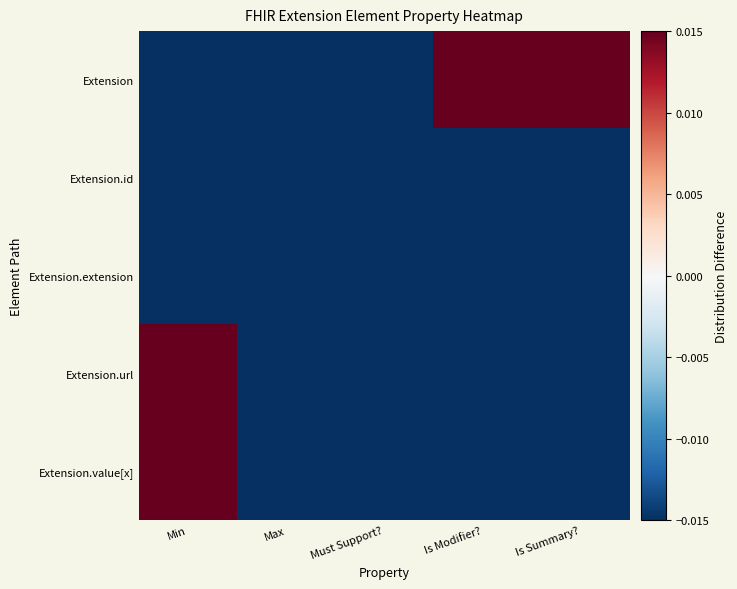

Which label corresponds to the smallest value in the chart?

Min